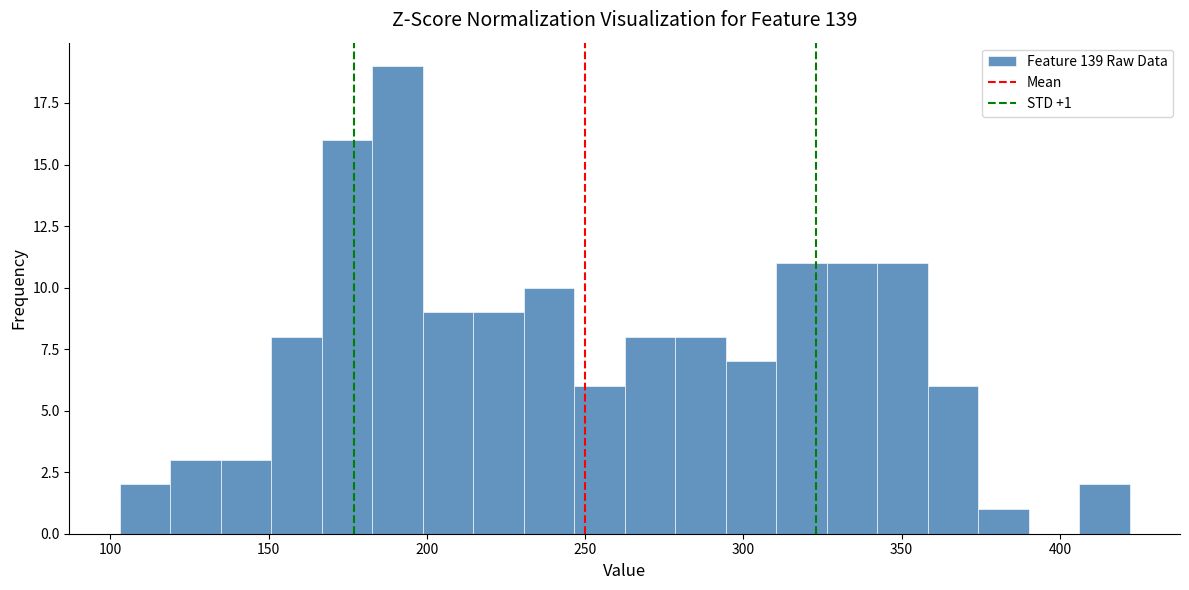

Read against the x-axis, roughly where is the centre of the tallest bar?

190